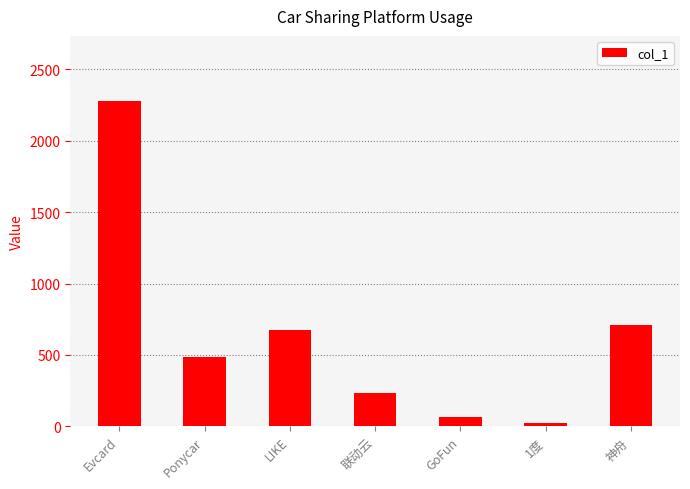

The chart shows a value of 1071.6 at LIKE. True or false?

False